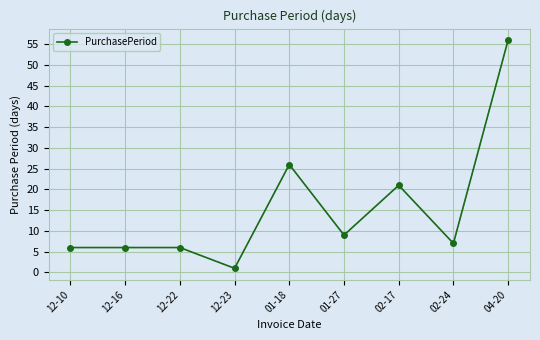

What is the difference between the maximum and minimum values?

55